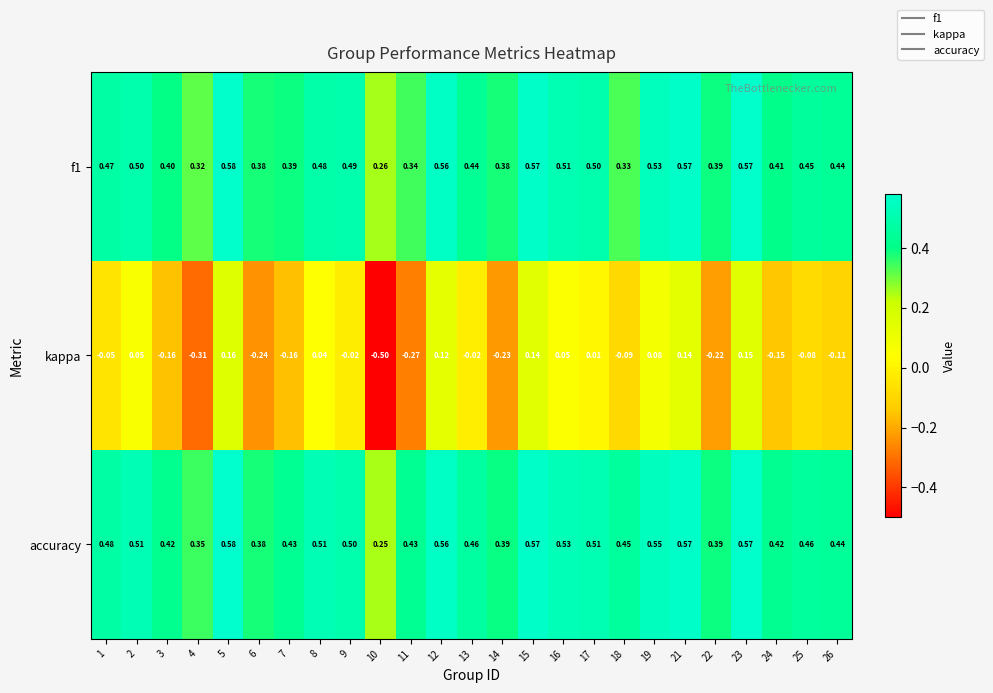

How many data points in kappa are above 0?

10